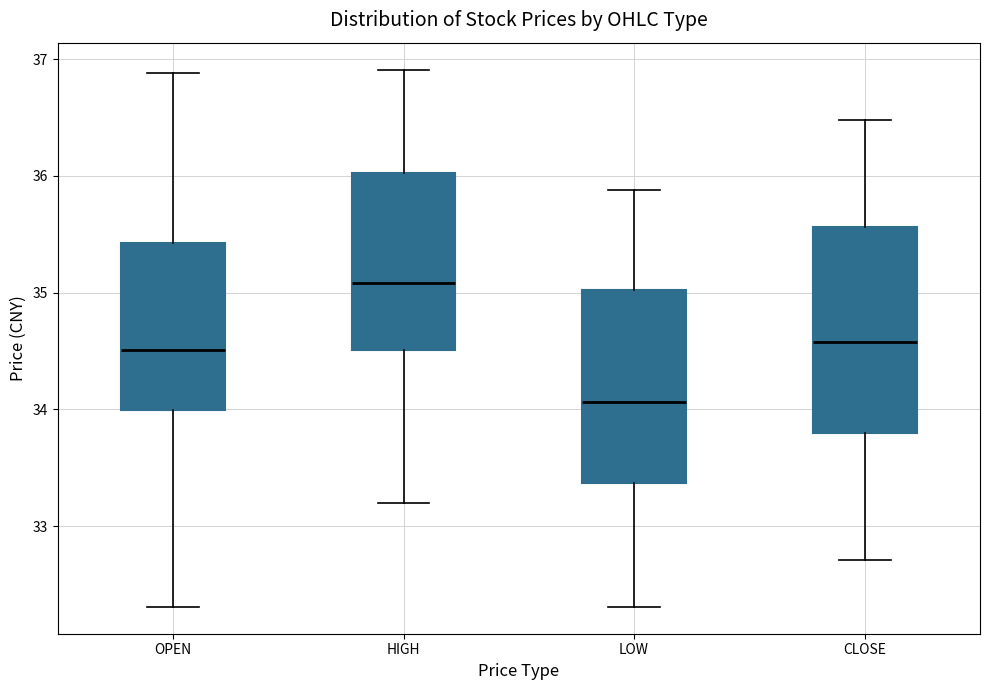

Reading left to right, transcribe this box plot: for each box, give where its median line is, the range the box spans, and where its two whiskers end, as read against the y-axis. The values are not printed on the chart, so give them approximately, as read against the axis.

OPEN: median 34.5, box 34.0 to 35.4, whiskers 32.3 to 36.9
HIGH: median 35.1, box 34.5 to 36.0, whiskers 33.2 to 36.9
LOW: median 34.1, box 33.4 to 35.0, whiskers 32.3 to 35.9
CLOSE: median 34.6, box 33.8 to 35.6, whiskers 32.7 to 36.5